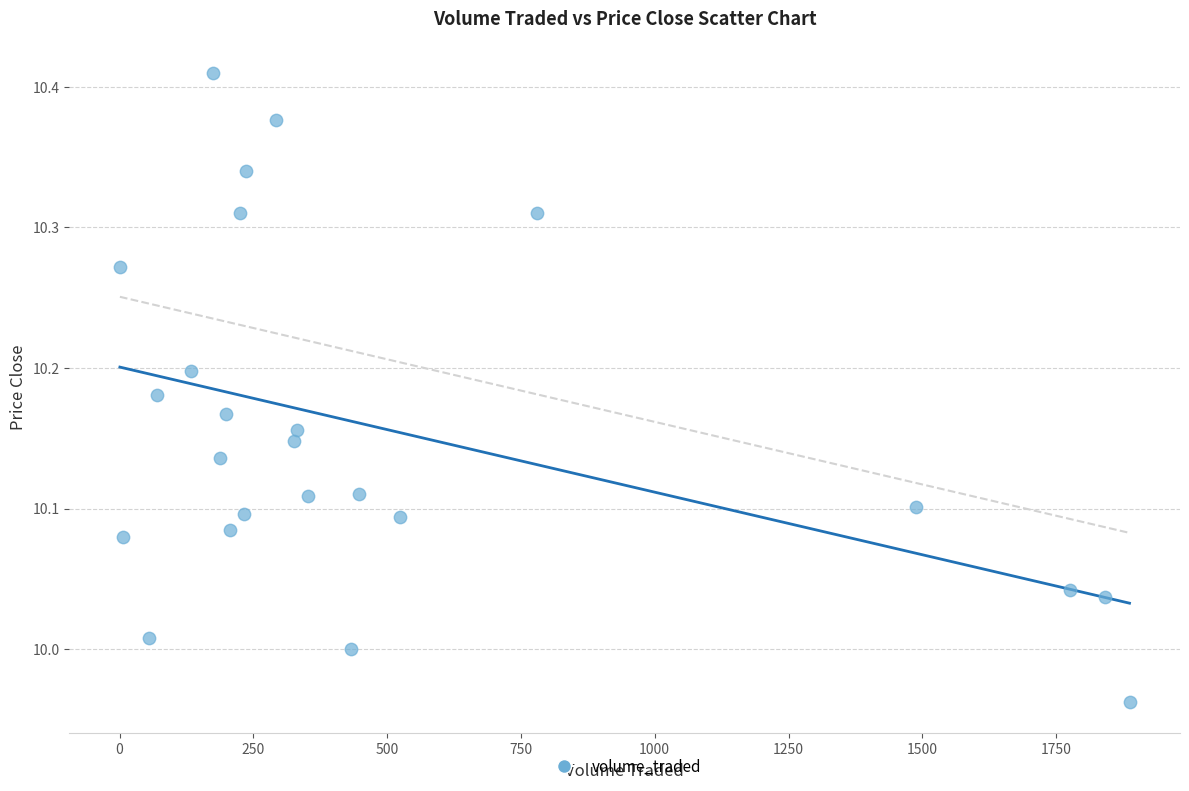

What is the range of Y values (max minus min)?

0.4